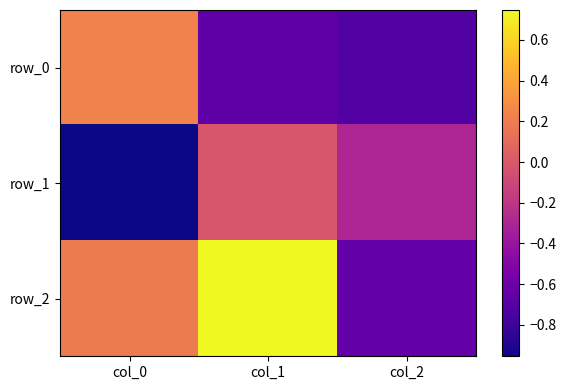

Which series changed the most between col_0 and col_1?

row_1